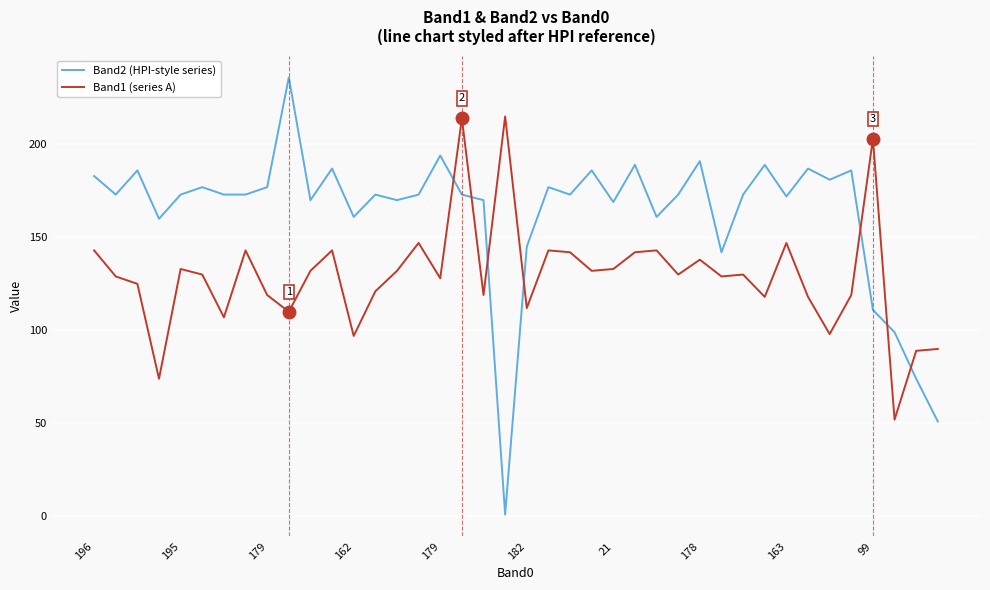

What is the greatest value displayed?

236